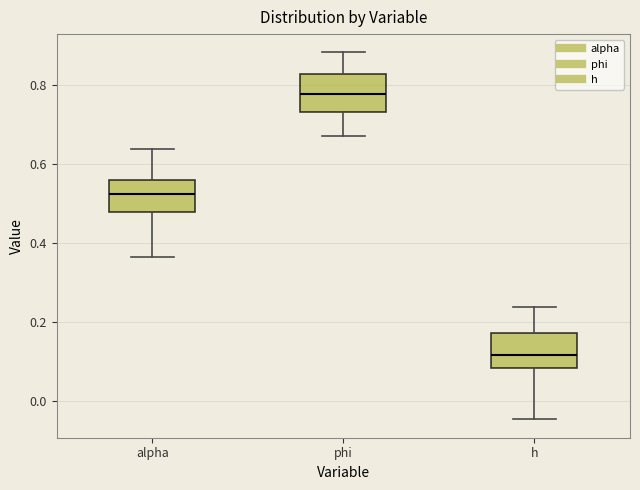

Which box's median line is the lowest?

h